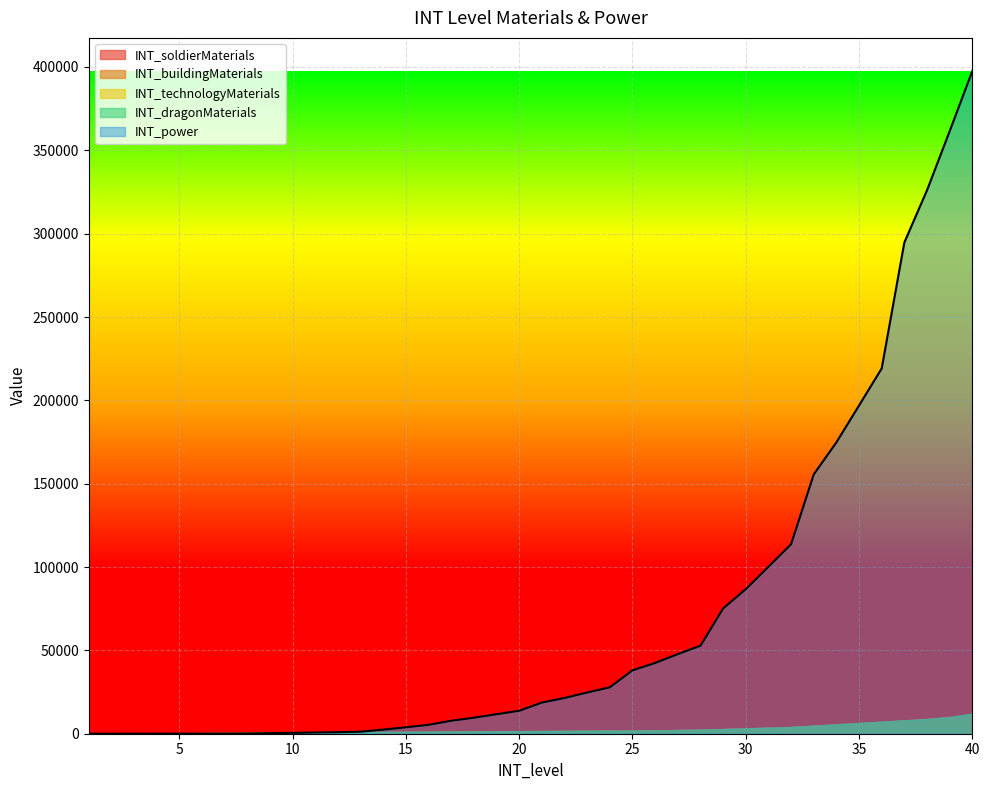

Reading left to right, transcribe all the data shown in this chart.

INT_soldierMaterials: 1=40	2=80	3=160	4=240	5=320	6=400	7=480	8=560	9=640	10=720	11=800	12=880	13=960	14=1040	15=1120	16=1200	17=1280	18=1360	19=1440	20=1520	21=1600	22=1680	23=1760	24=1840	25=1920	26=2000	27=2200	28=2400	29=2800	30=3200	31=3600	32=4000	33=4800	34=5600	35=6400	36=7200	37=8000	38=8800	39=10000	40=12000
INT_buildingMaterials: 1=40	2=80	3=160	4=240	5=320	6=400	7=480	8=560	9=640	10=720	11=800	12=880	13=960	14=1040	15=1120	16=1200	17=1280	18=1360	19=1440	20=1520	21=1600	22=1680	23=1760	24=1840	25=1920	26=2000	27=2200	28=2400	29=2800	30=3200	31=3600	32=4000	33=4800	34=5600	35=6400	36=7200	37=8000	38=8800	39=10000	40=12000
INT_technologyMaterials: 1=40	2=80	3=160	4=240	5=320	6=400	7=480	8=560	9=640	10=720	11=800	12=880	13=960	14=1040	15=1120	16=1200	17=1280	18=1360	19=1440	20=1520	21=1600	22=1680	23=1760	24=1840	25=1920	26=2000	27=2200	28=2400	29=2800	30=3200	31=3600	32=4000	33=4800	34=5600	35=6400	36=7200	37=8000	38=8800	39=10000	40=12000
INT_dragonMaterials: 1=40	2=80	3=160	4=240	5=320	6=400	7=480	8=560	9=640	10=720	11=800	12=880	13=960	14=1040	15=1120	16=1200	17=1280	18=1360	19=1440	20=1520	21=1600	22=1680	23=1760	24=1840	25=1920	26=2000	27=2200	28=2400	29=2800	30=3200	31=3600	32=4000	33=4800	34=5600	35=6400	36=7200	37=8000	38=8800	39=10000	40=12000
INT_power: 1=15	2=20	3=25	4=30	5=40	6=50	7=80	8=160	9=350	10=520	11=730	12=920	13=1220	14=2470	15=3860	16=5340	17=7800	18=9610	19=11730	20=13770	21=18700	22=21440	23=24740	24=27850	25=38030	26=42460	27=47770	28=52780	29=75130	30=86730	31=100170	32=113650	33=155560	34=174800	35=196900	36=219150	37=294720	38=326020	39=361440	40=397570